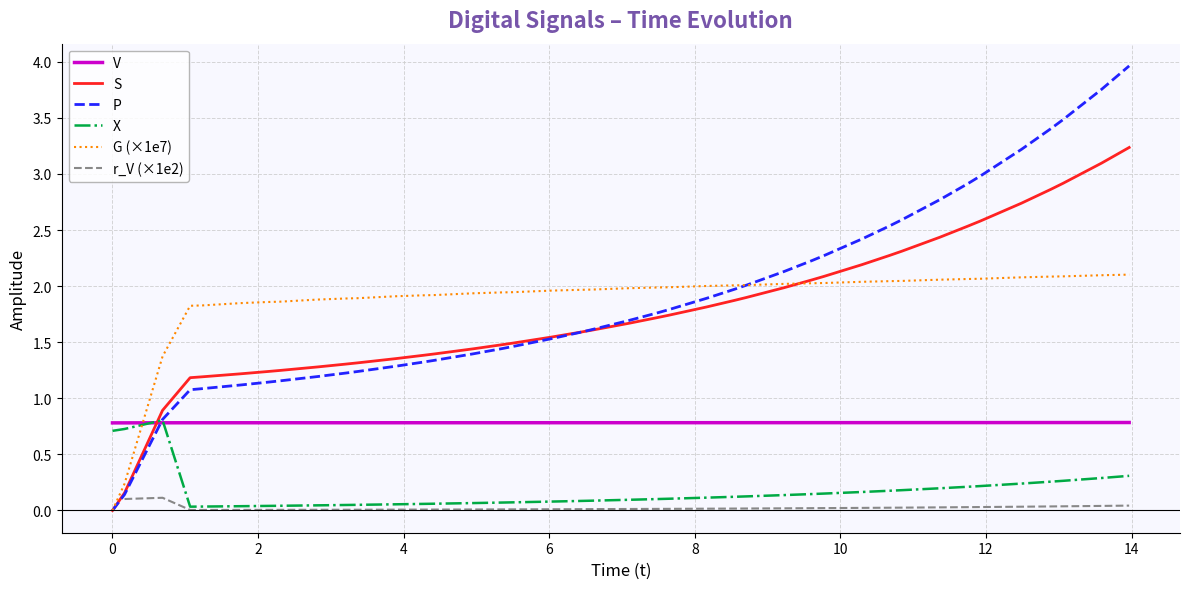

Which series ends up on top after the final intersection of S and V?

S